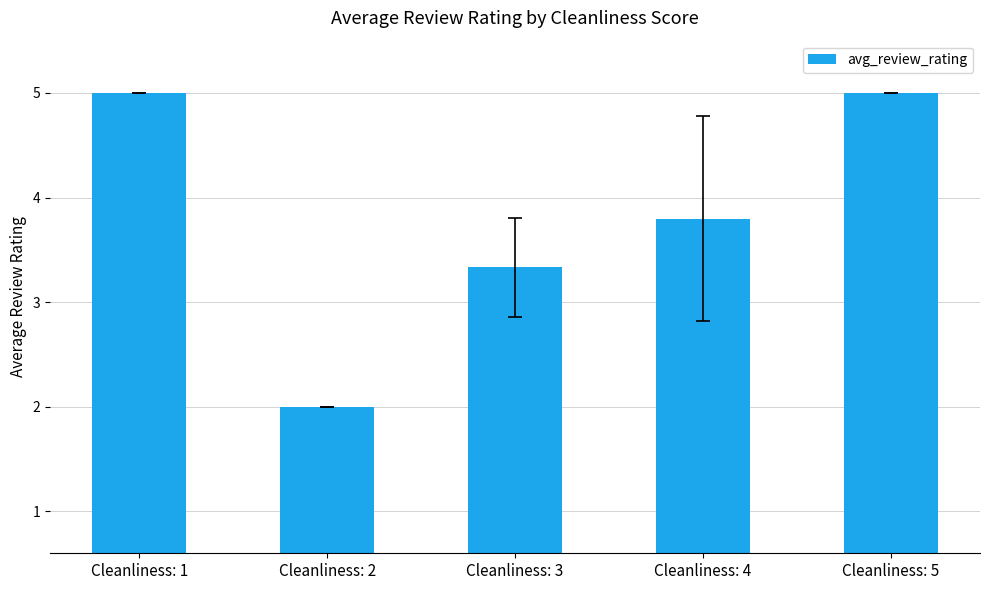

What is the difference between the values at Cleanliness: 1 and Cleanliness: 3?

1.7